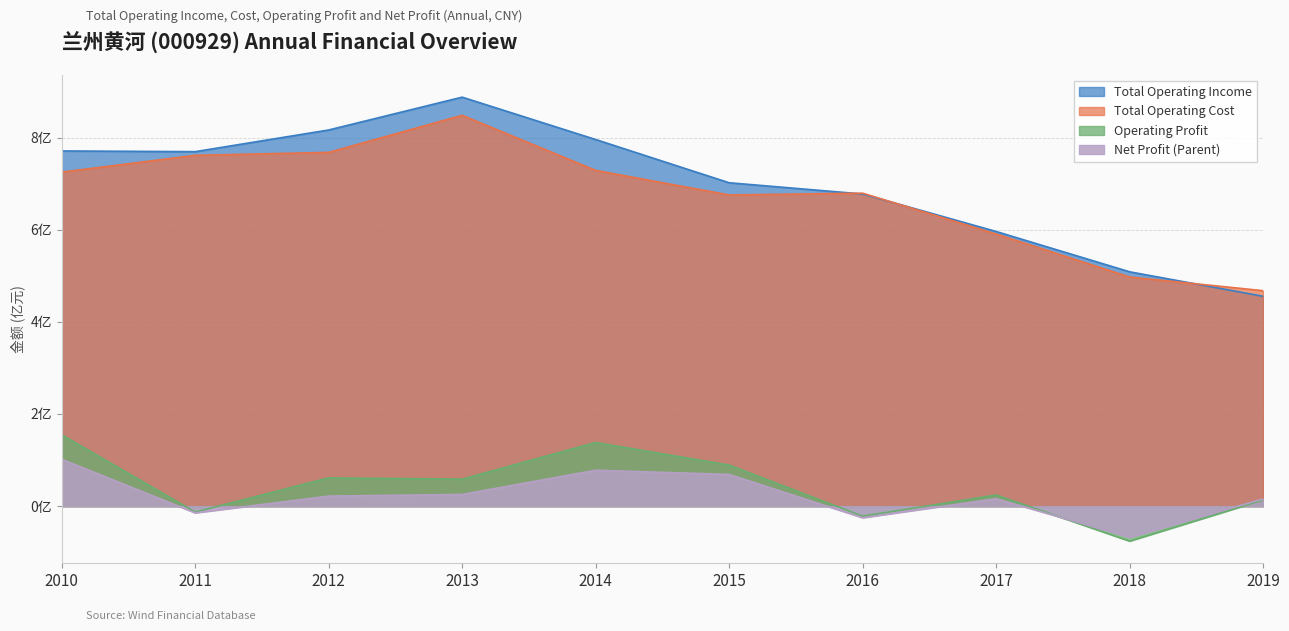

At which label does TOTAL_OPERATE_INCOME first exceed 7?

2010